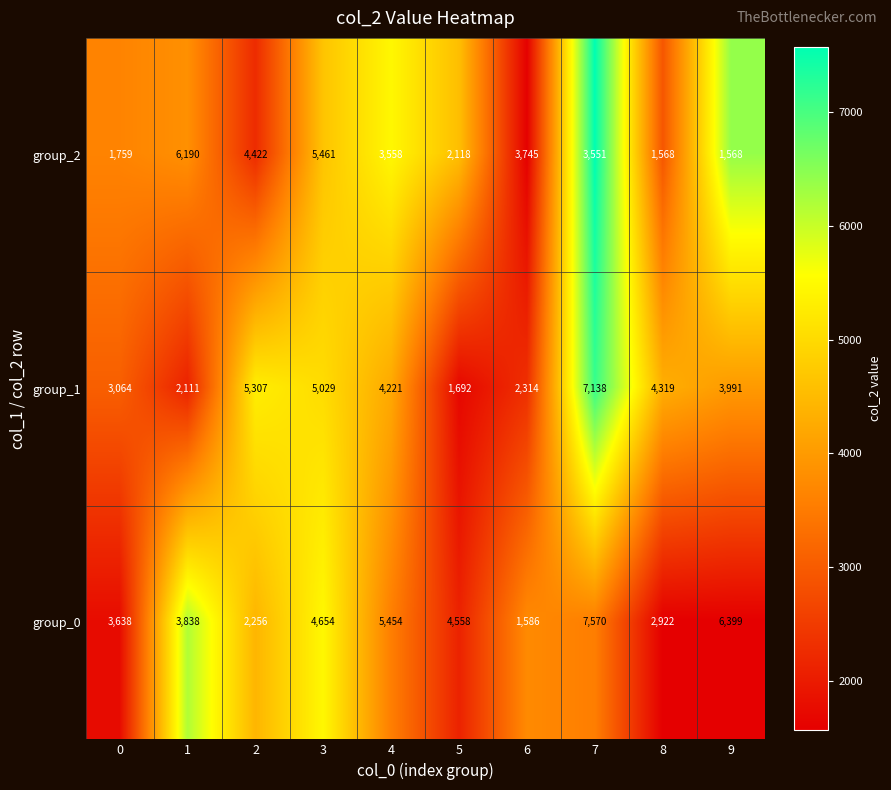

Which label corresponds to the largest value in the chart?

7